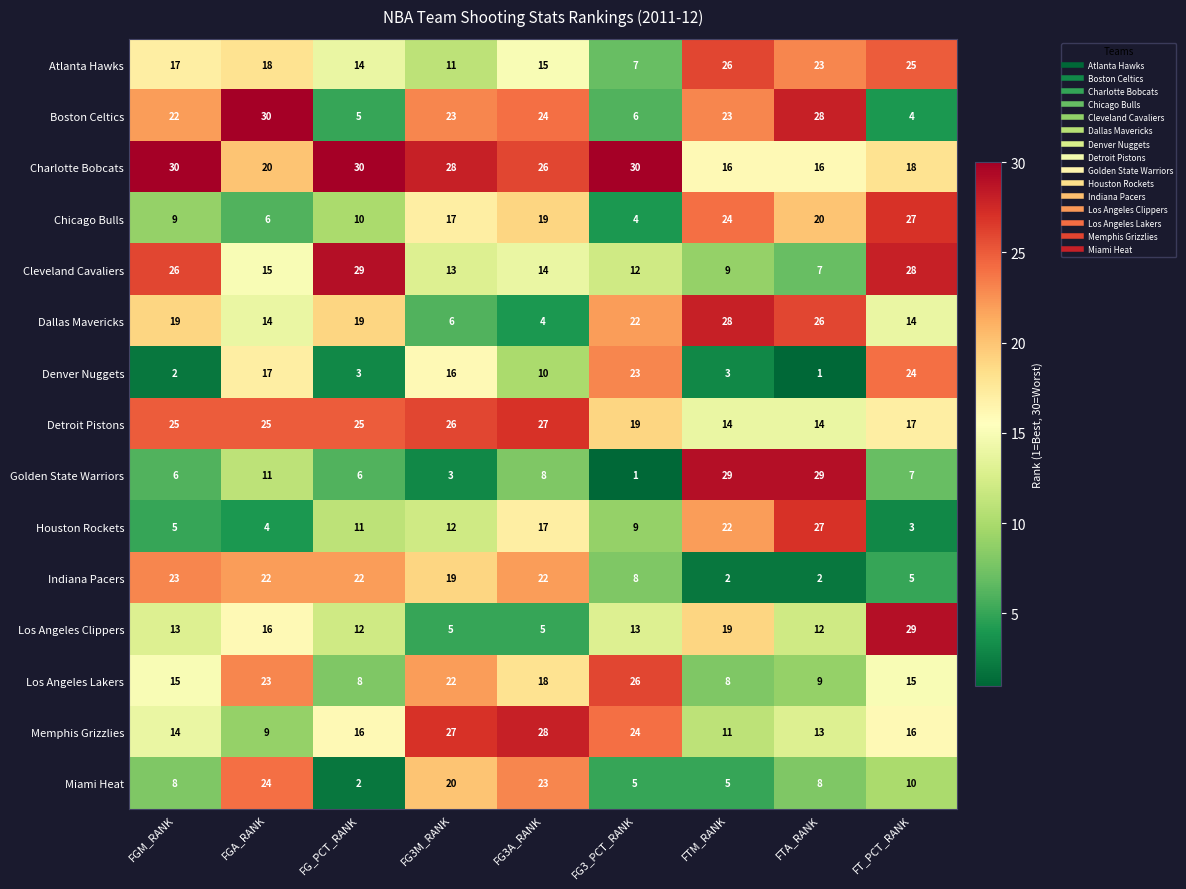

At how many categories does at least one series exceed 21?

9